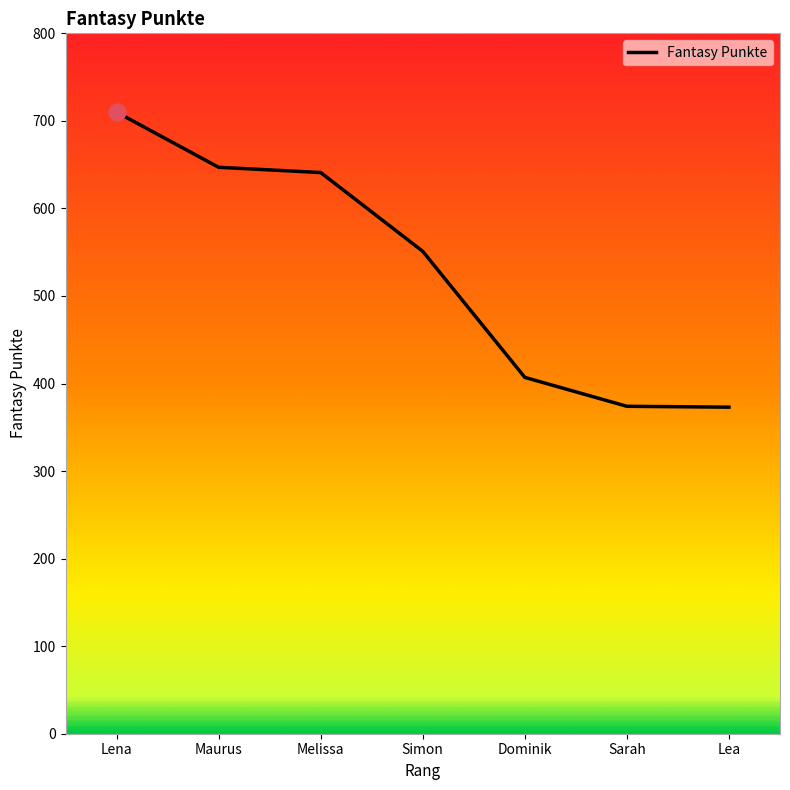

What position from the left is Sarah?

6